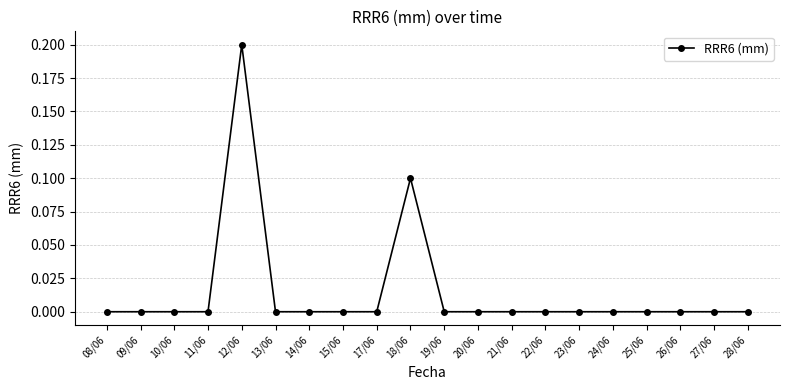

What is the label of the 1st point from the left?

08/06